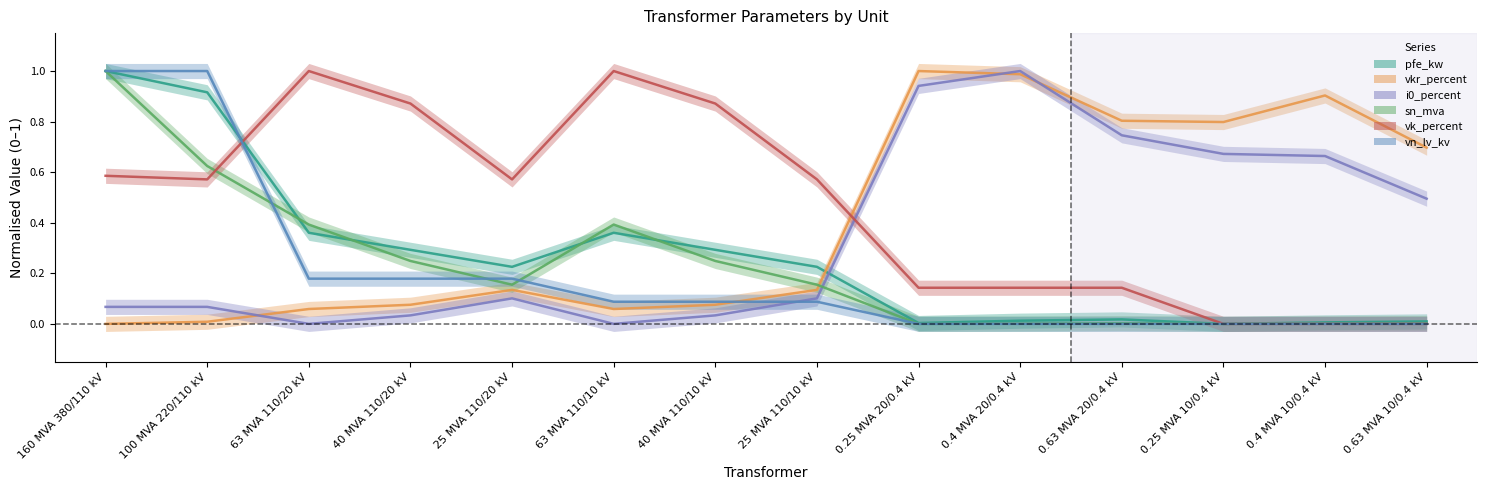

Which series ends up on top after the final intersection of sn_mva and i0_percent?

i0_percent